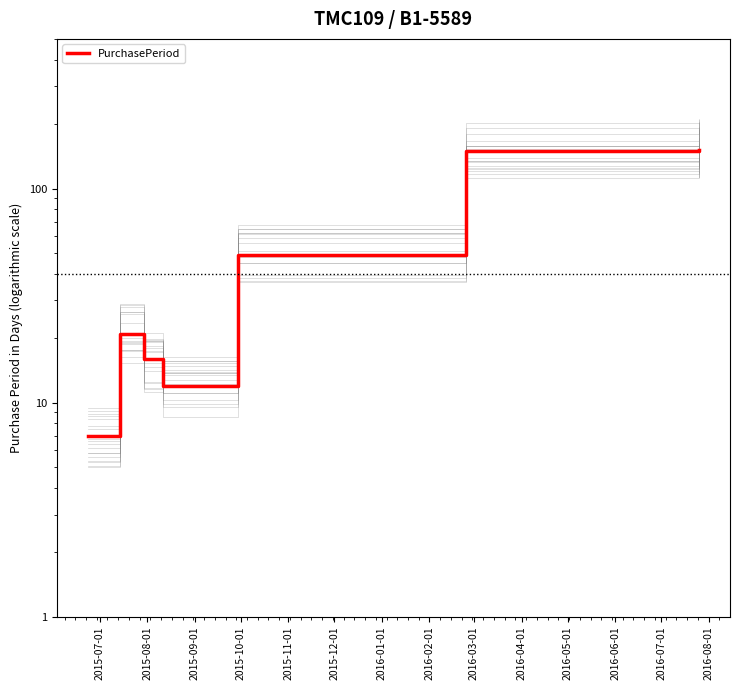

What is the difference between the maximum and minimum values?

145